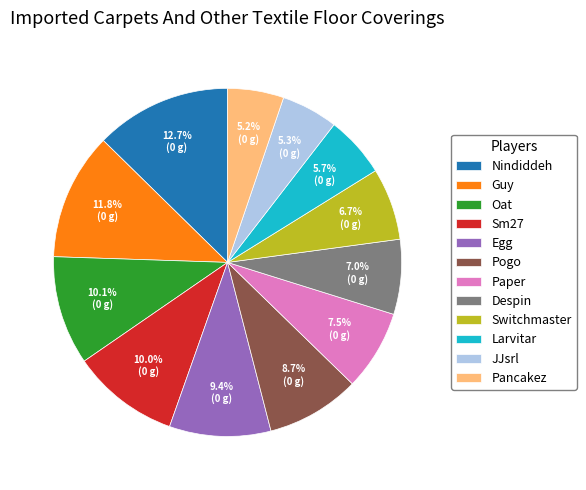

How many slices are in this pie chart?

12